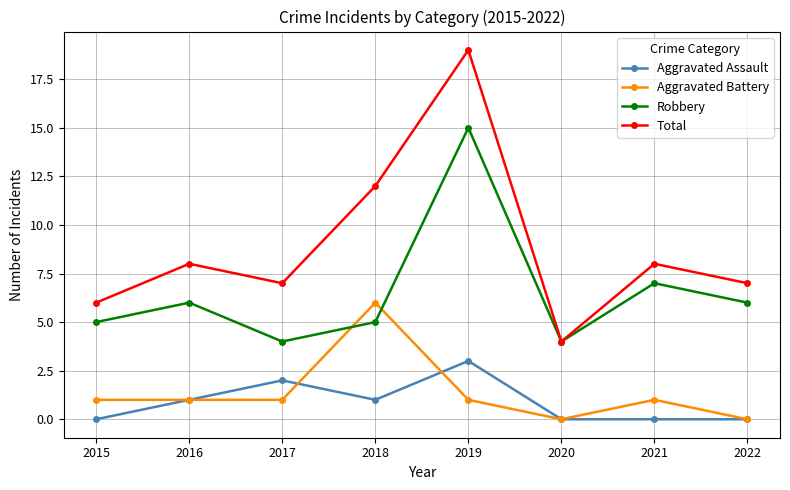

What is the average value of the Total series?

9